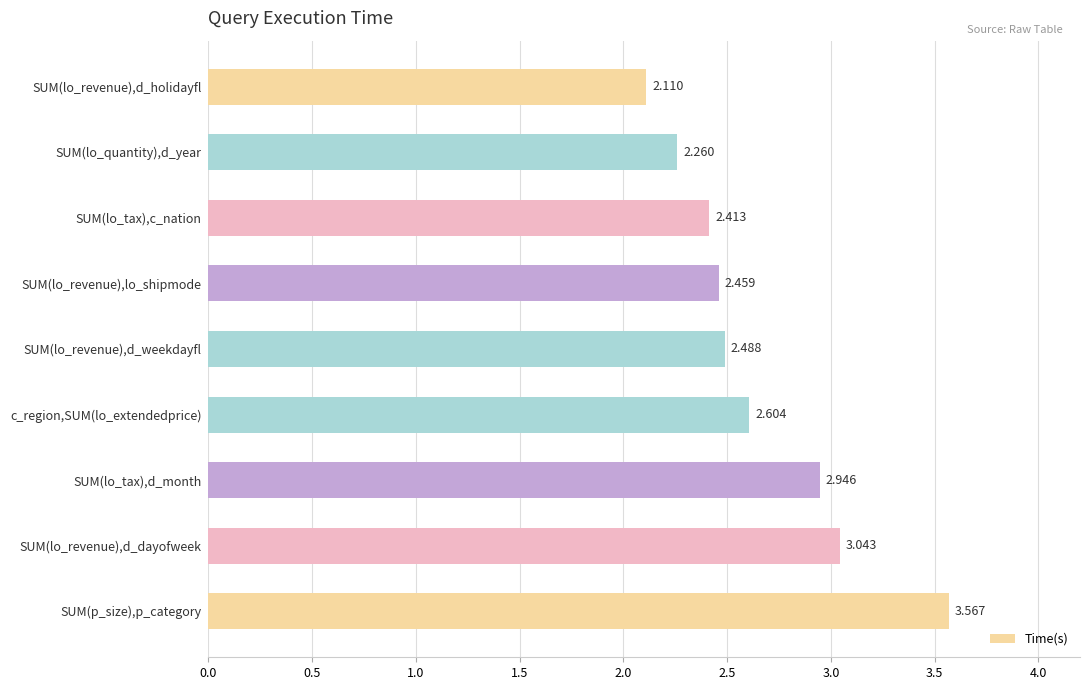

Rank the categories by value from highest to lowest.

SUM(p_size),p_category, SUM(lo_revenue),d_dayofweek, SUM(lo_tax),d_month, c_region,SUM(lo_extendedprice), SUM(lo_revenue),d_weekdayfl, SUM(lo_revenue),lo_shipmode, SUM(lo_tax),c_nation, SUM(lo_quantity),d_year, SUM(lo_revenue),d_holidayfl